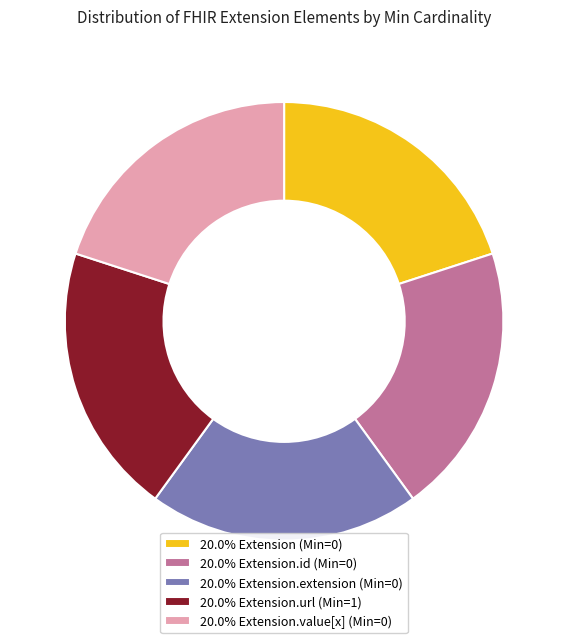

Does any single category account for the majority?

No